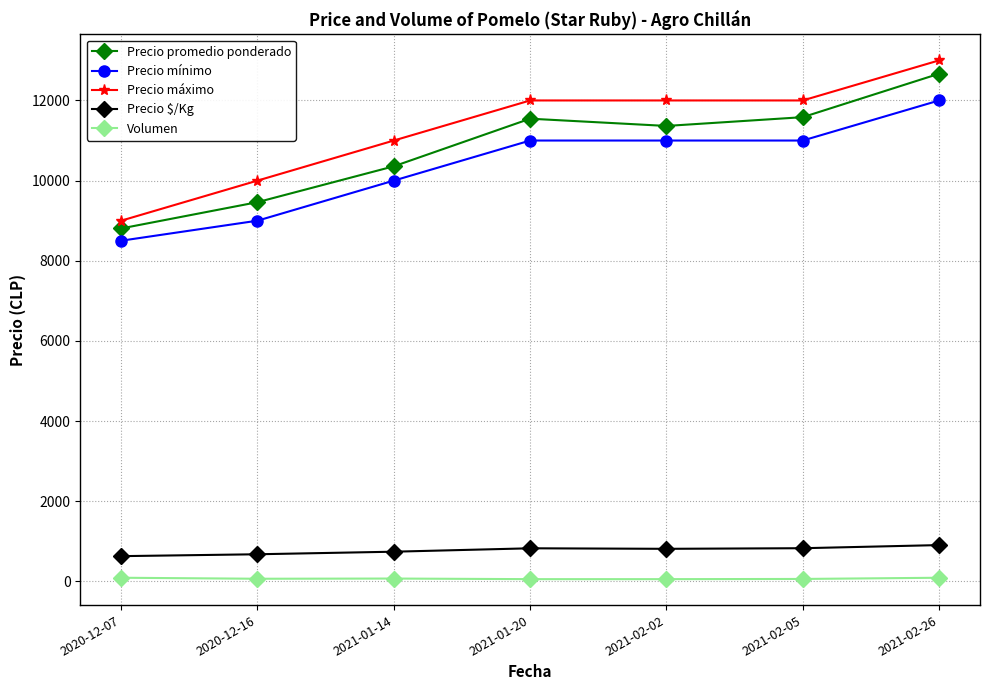

At which category does Precio promedio ponderado reach its first local peak?

2021-01-20